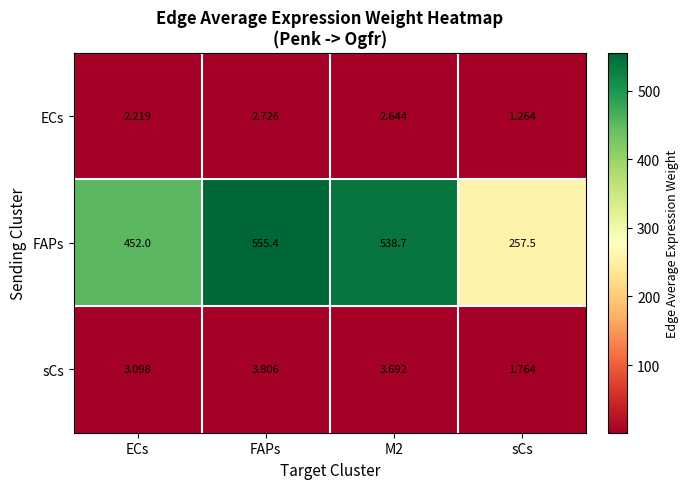

Which series has the widest spread of values?

FAPs